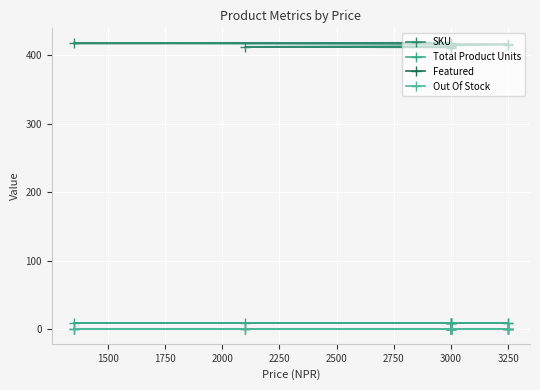

At how many categories does at least one series exceed 176?

9